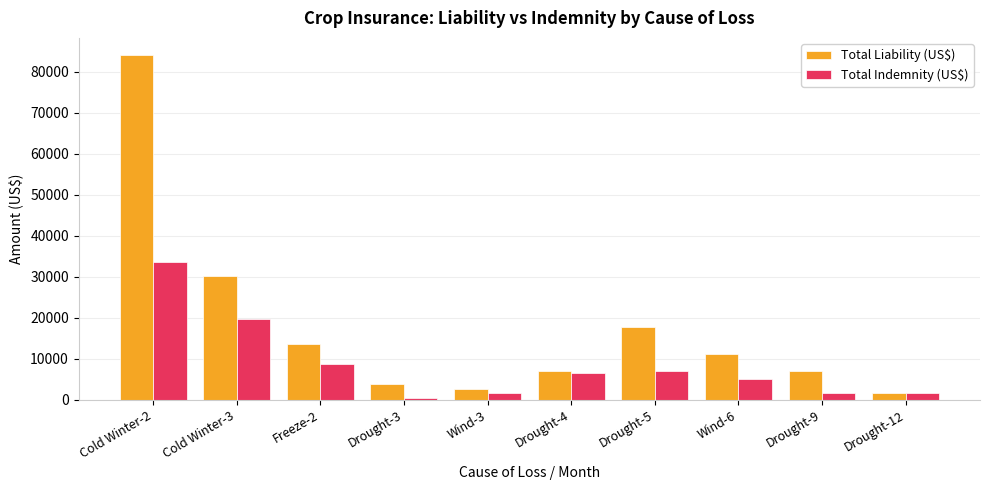

What is the average value of the Total Liability (US$) series?

17872